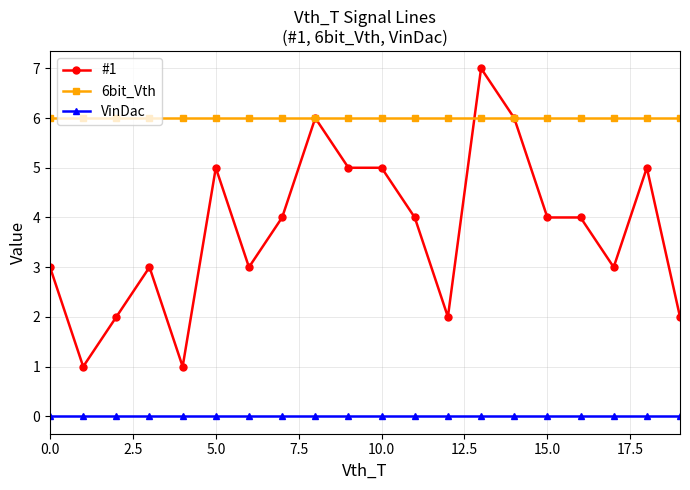

Reading left to right, extract all data points from this chart.

#1: 3	1	2	3	1	5	3	4	6	5	5	4	2	7	6	4	4	3	5	2
6bit_Vth: 6	6	6	6	6	6	6	6	6	6	6	6	6	6	6	6	6	6	6	6
VinDac: 0	0	0	0	0	0	0	0	0	0	0	0	0	0	0	0	0	0	0	0